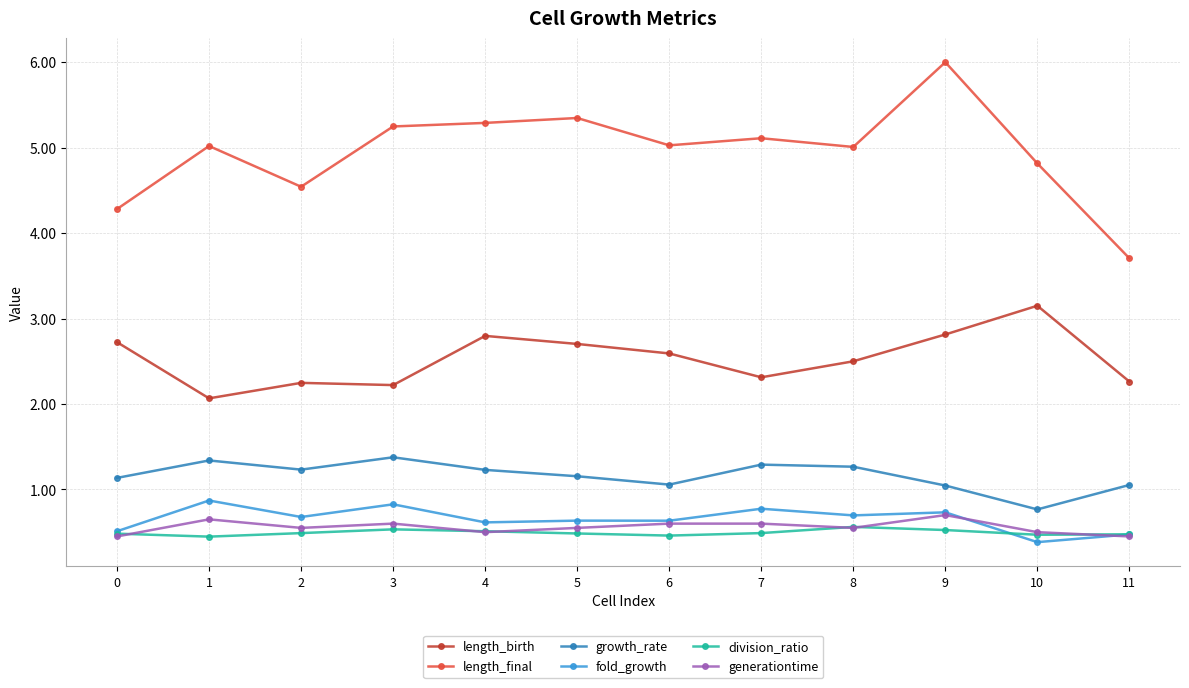

The value of fold_growth at 7 is 0.5. True or false?

False